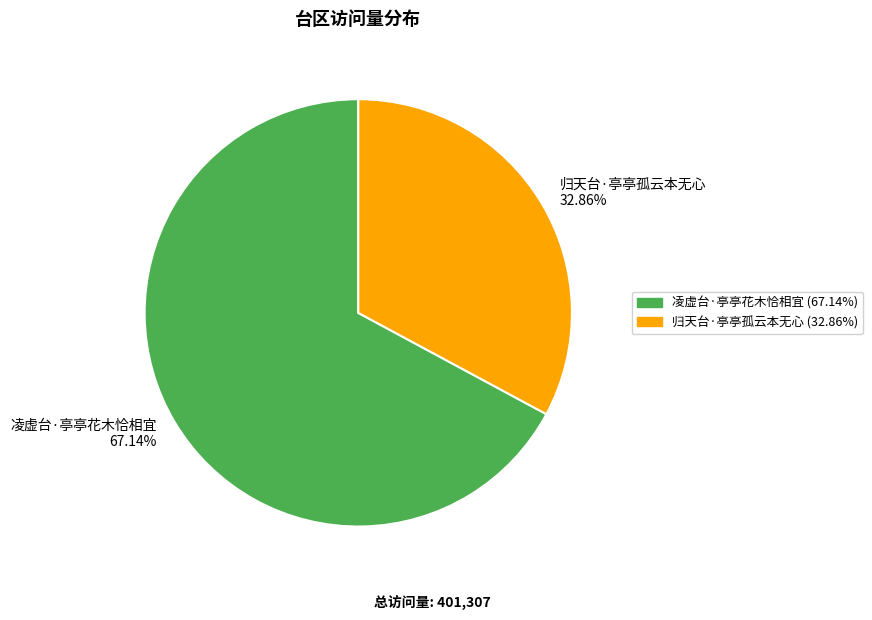

Rank the categories by value from highest to lowest.

凌虚台·亭亭花木恰相宜, 归天台·亭亭孤云本无心